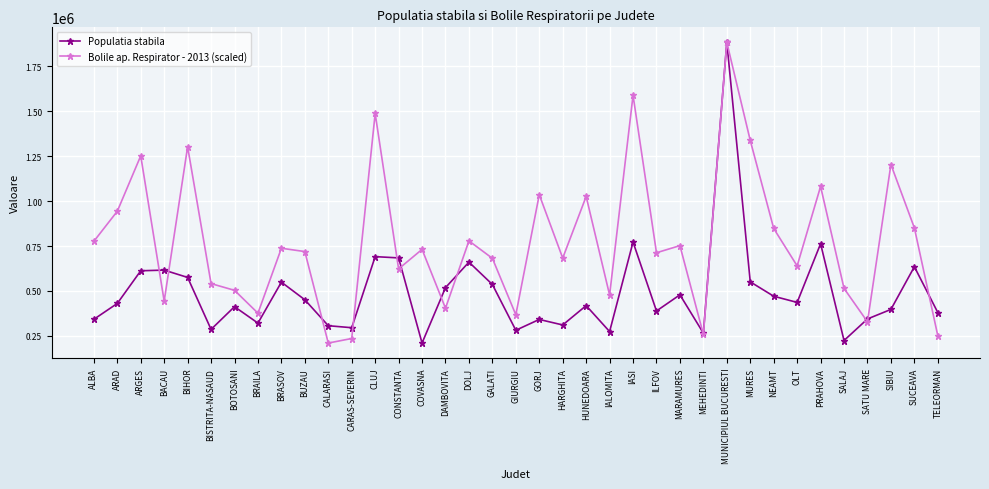

At which label is Bolile ap. Respirator - 2013 (scaled) closest to 1046801?

GORJ